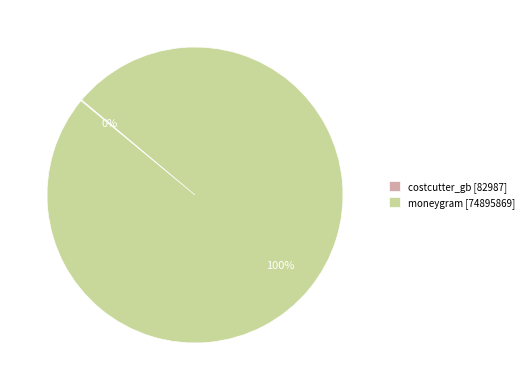

What percentage is the moneygram [74895869] slice, to the nearest percent?

100%